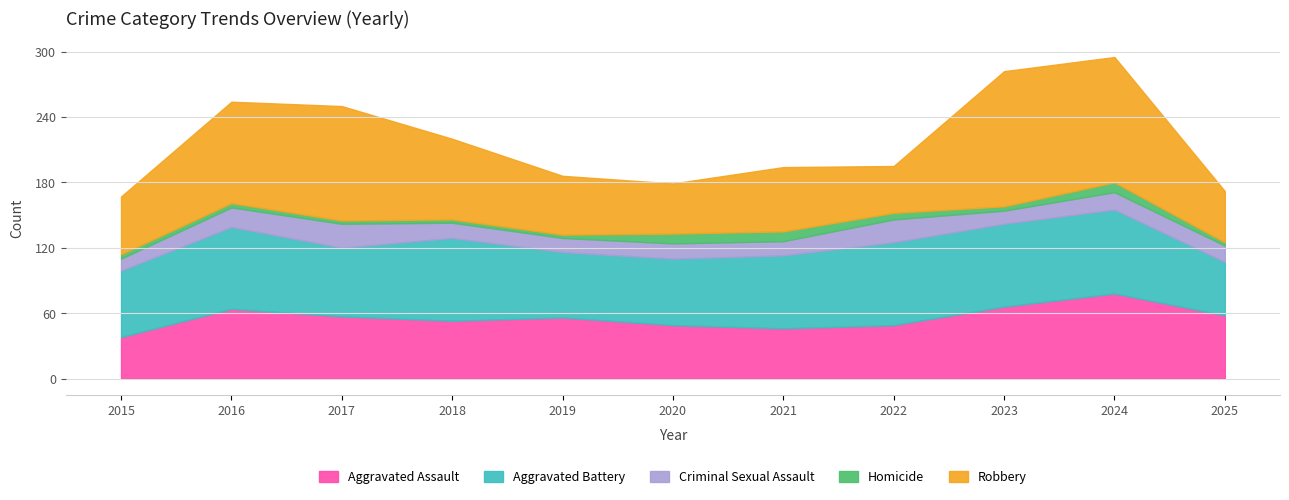

Count the number of categories in the chart.

11